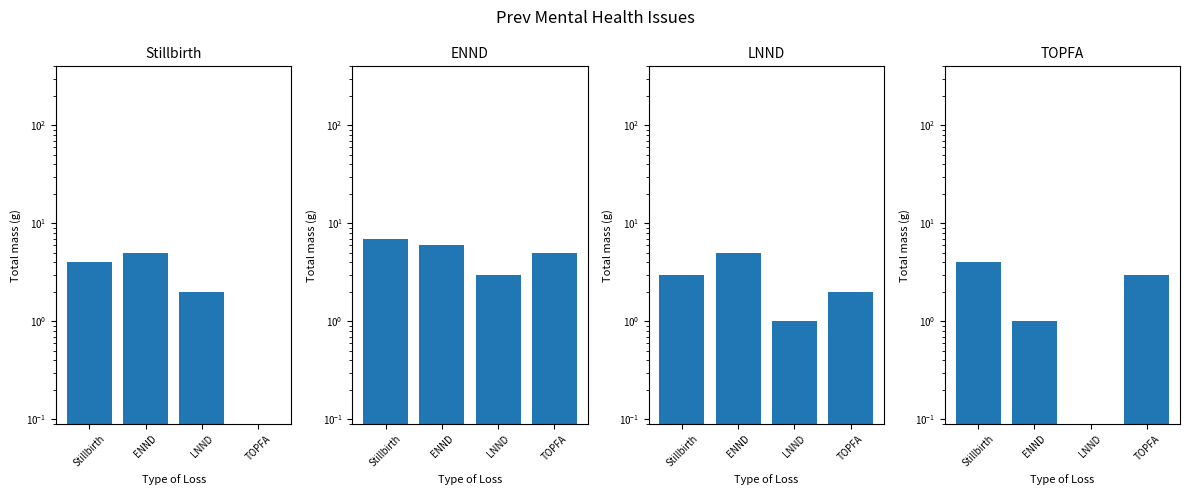

What is the sum of all ENND values?

21.0